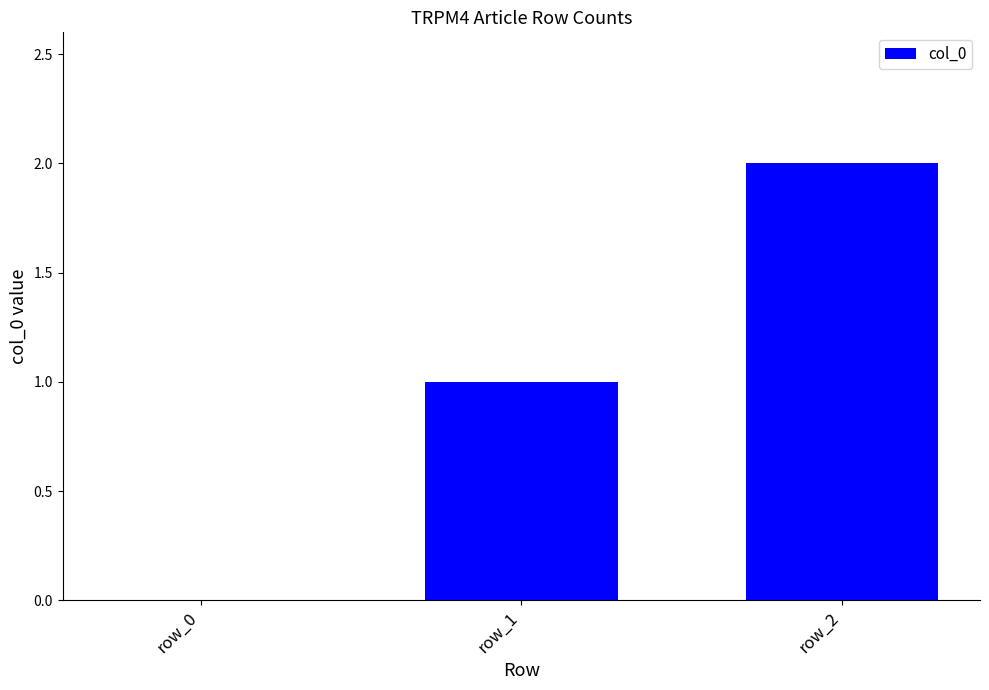

What is the sum of all values?

3